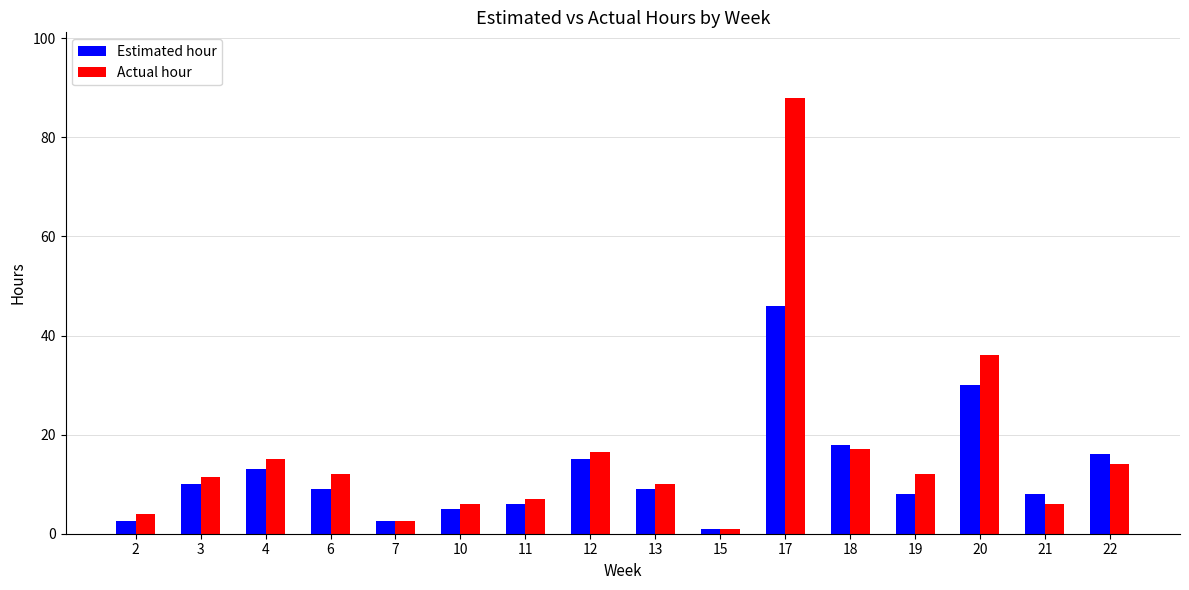

What are all the series names shown in the legend?

Estimated hour, Actual hour